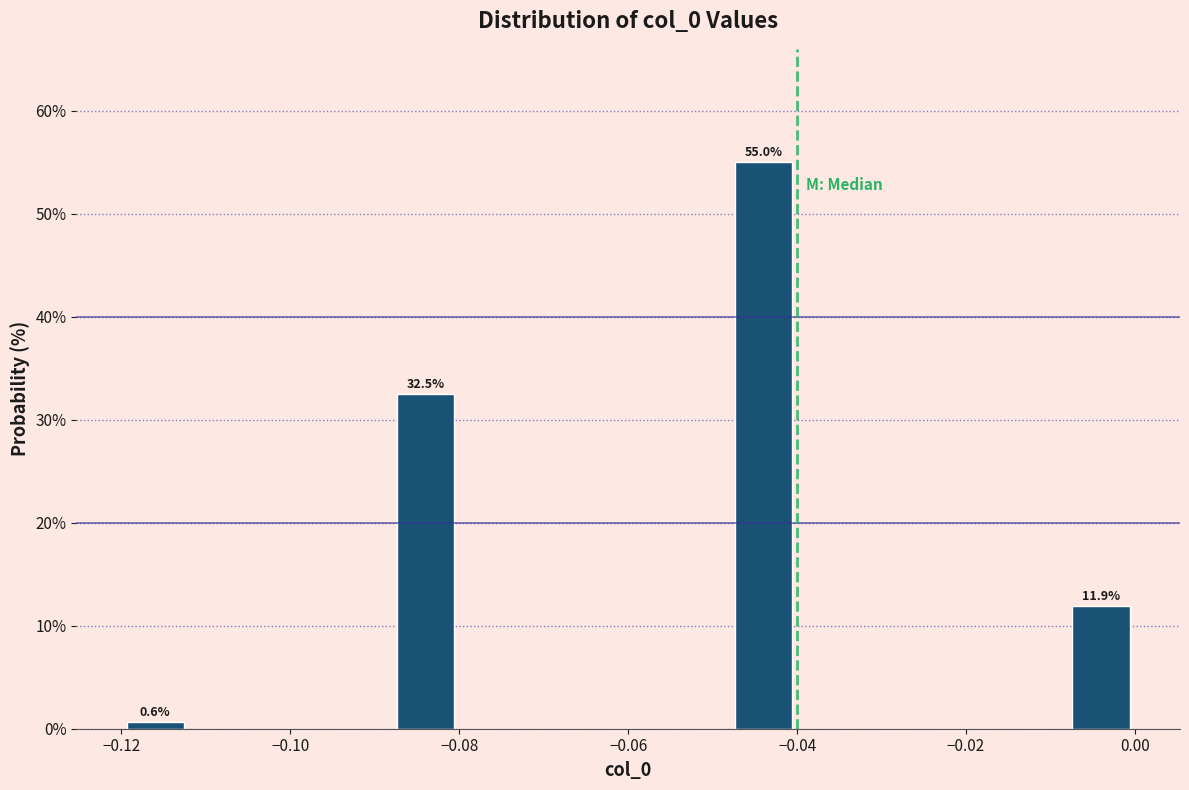

Which range on the x-axis has the tallest bar?

-0.048 to -0.040